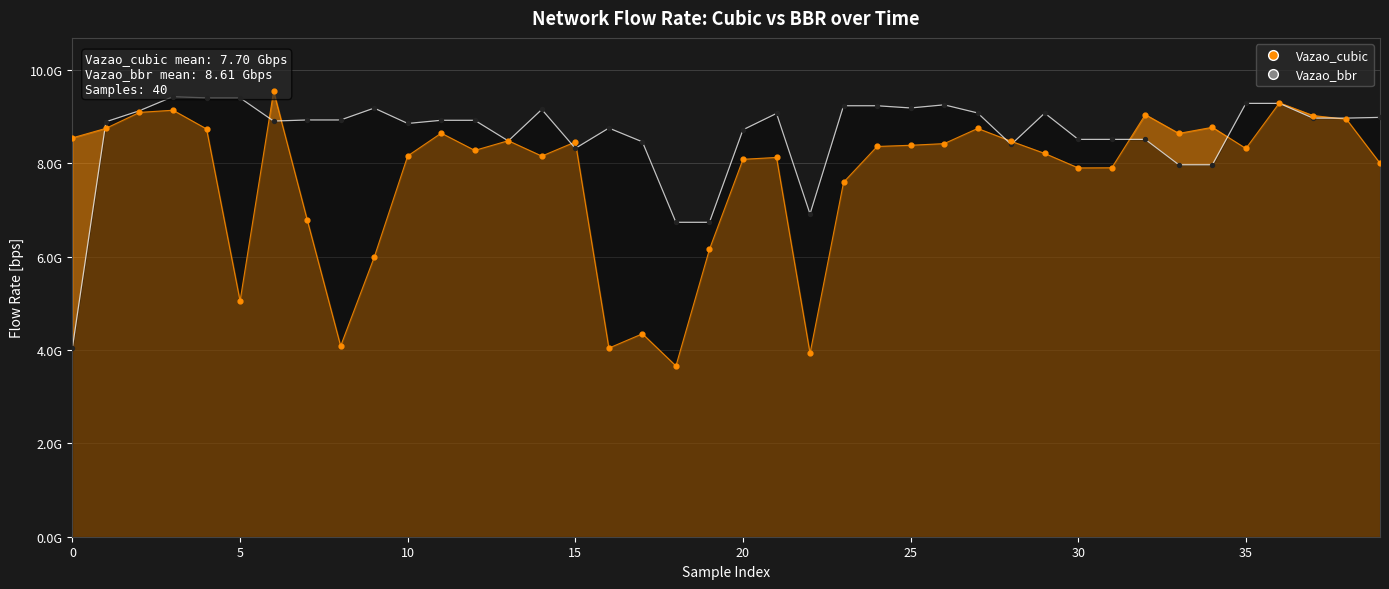

Which series has the largest Y range (max minus min)?

Vazao_cubic points